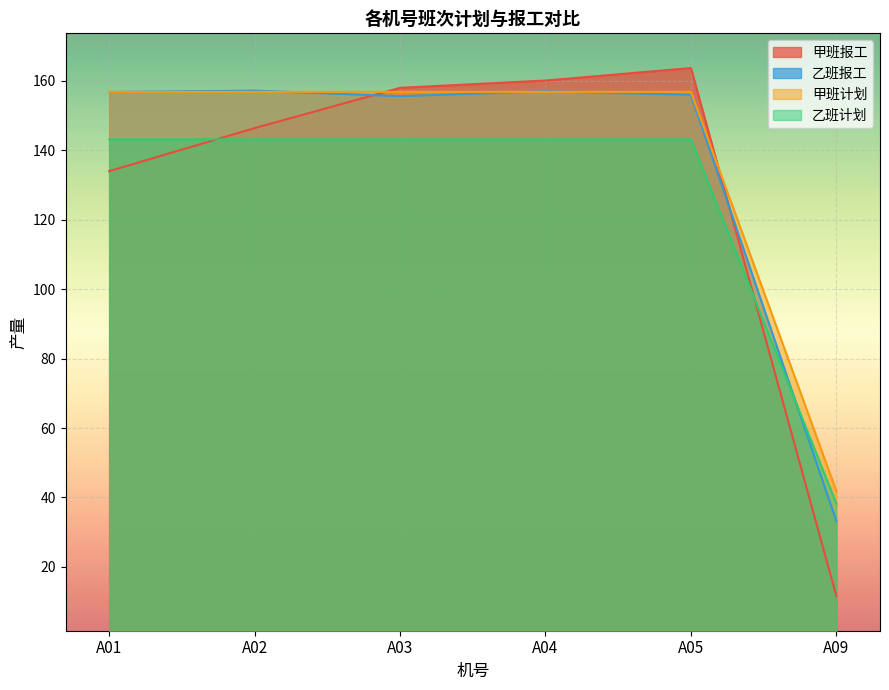

Which label corresponds to the smallest value in the chart?

A09